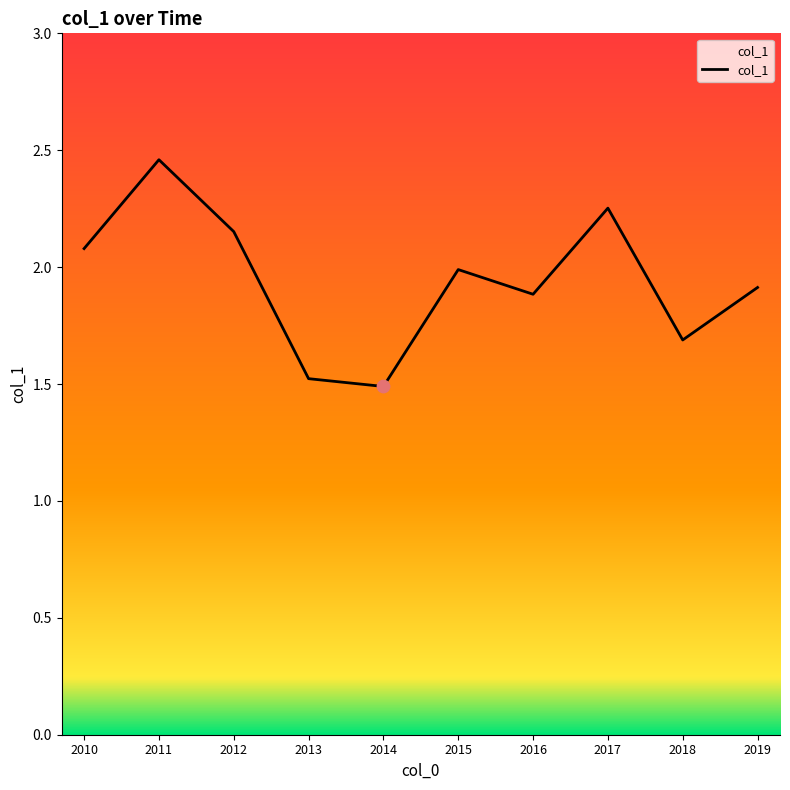

What is the ratio of the value at 2019 to the value at 2011?

0.8